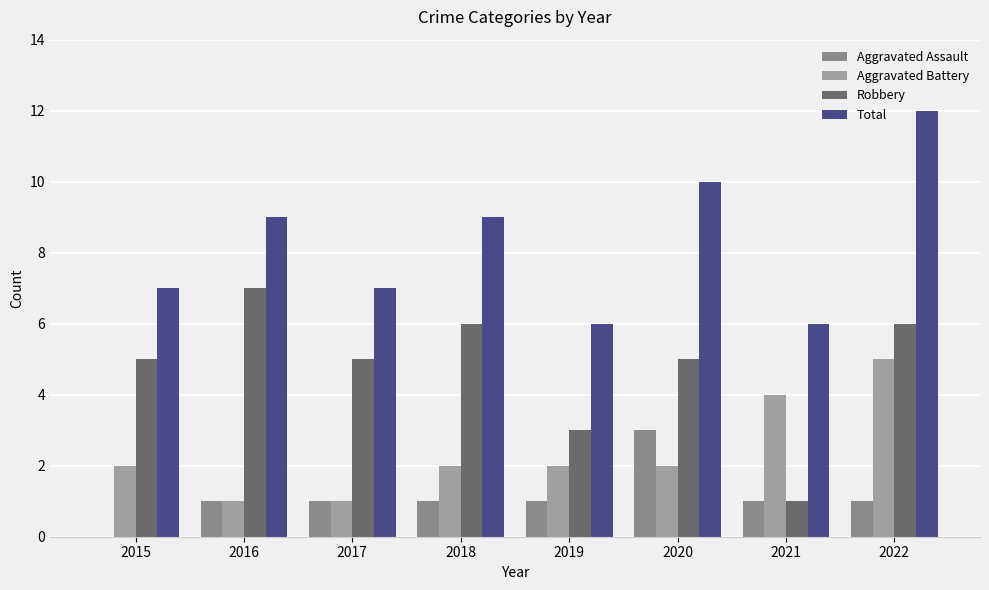

True or false: Total has a value of 7 at 2015.

True